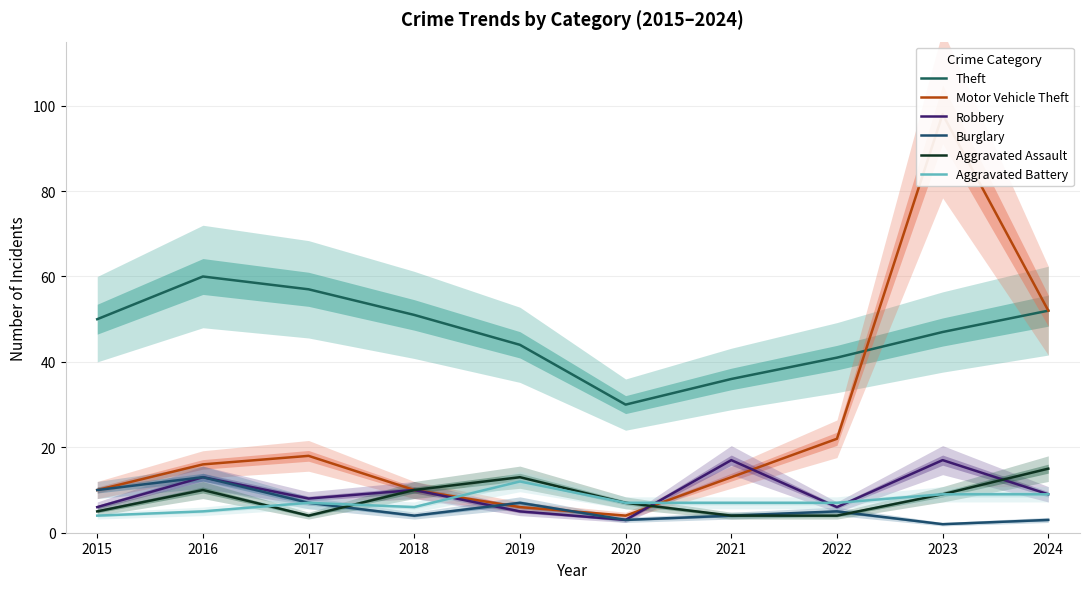

Between which two adjacent categories do Motor Vehicle Theft and Robbery first intersect?

2020 and 2021